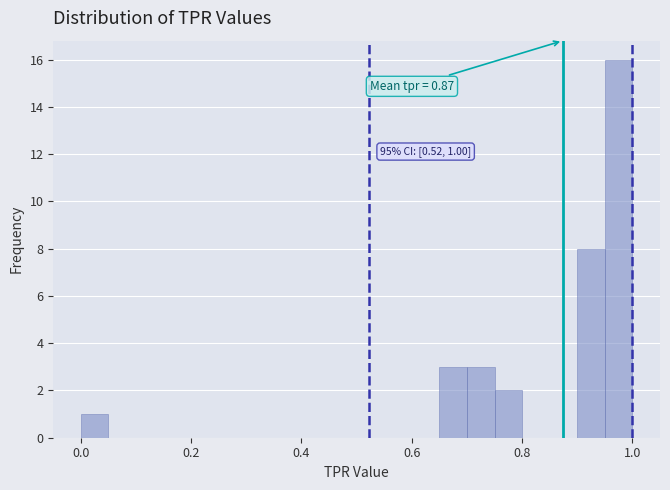

Read against the x-axis, roughly where is the centre of the tallest bar?

0.98